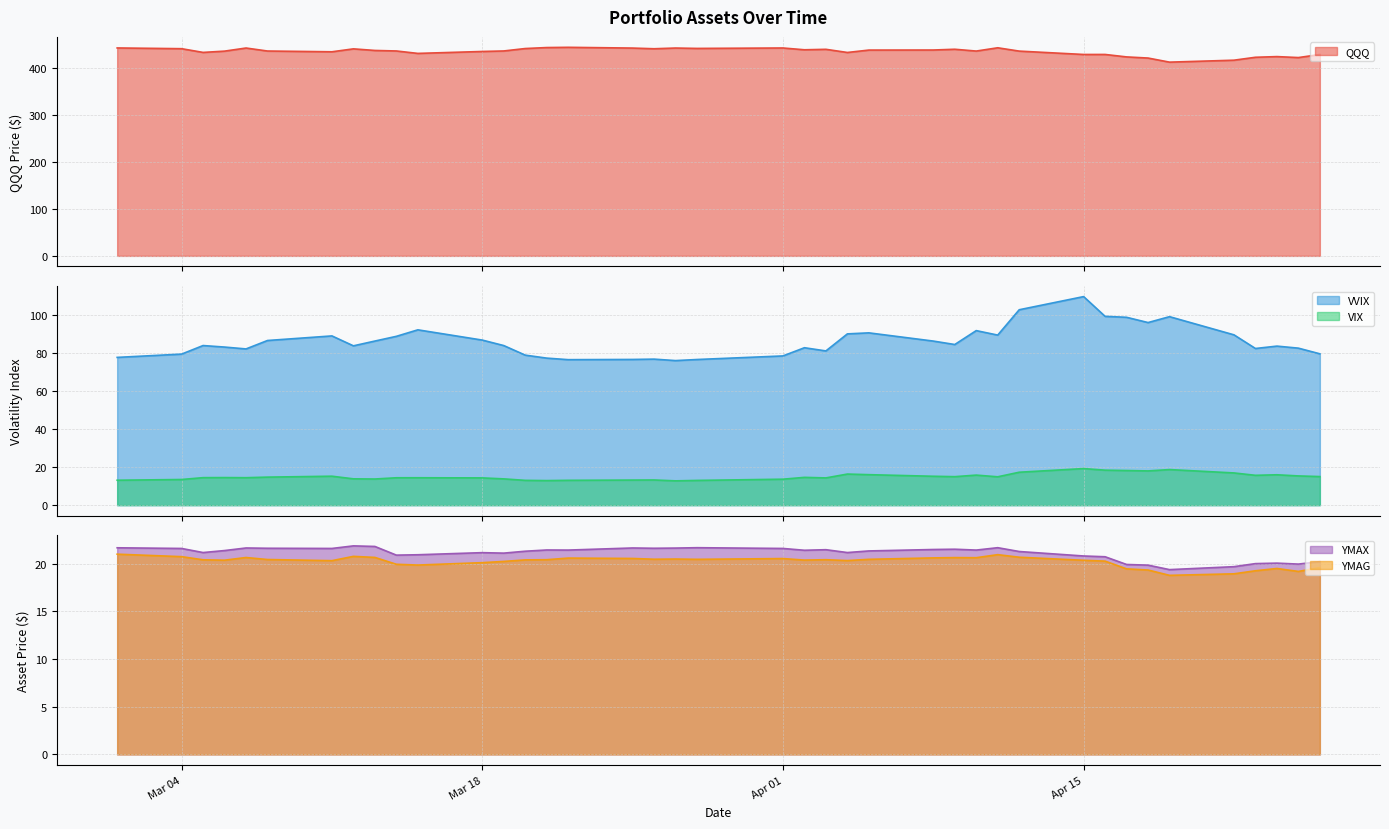

True or false: VVIX and VIX intersect in this chart.

False